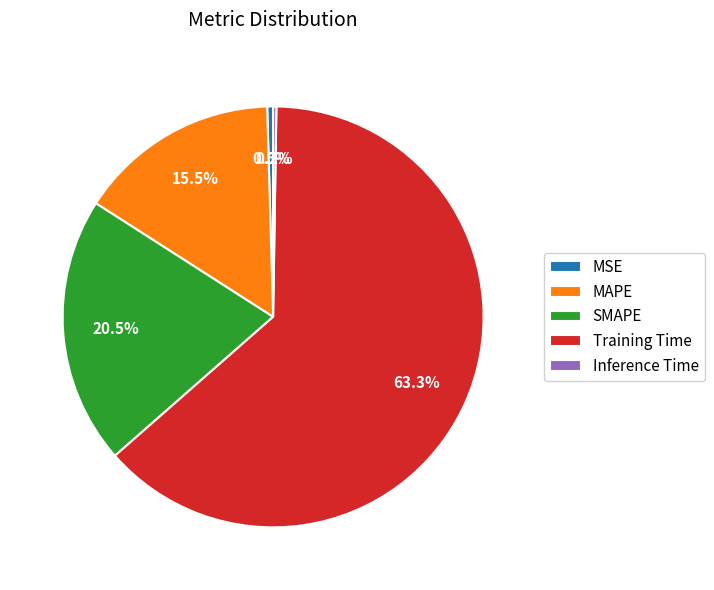

Which slice is the largest?

Training Time